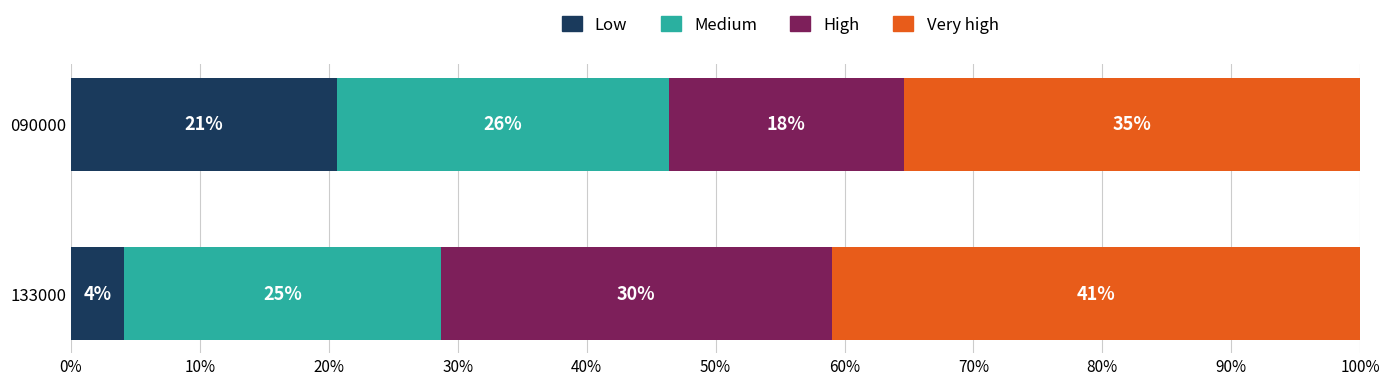

What are all the series names shown in the legend?

Low, Medium, High, Very high